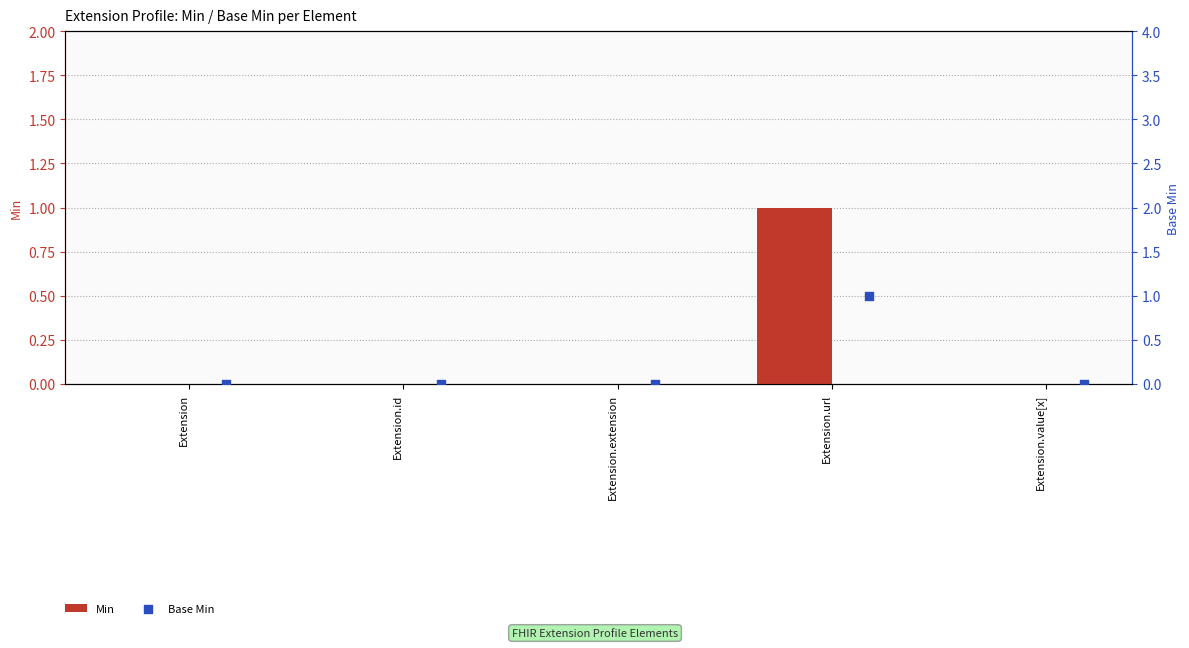

At how many categories does at least one series exceed 0?

1